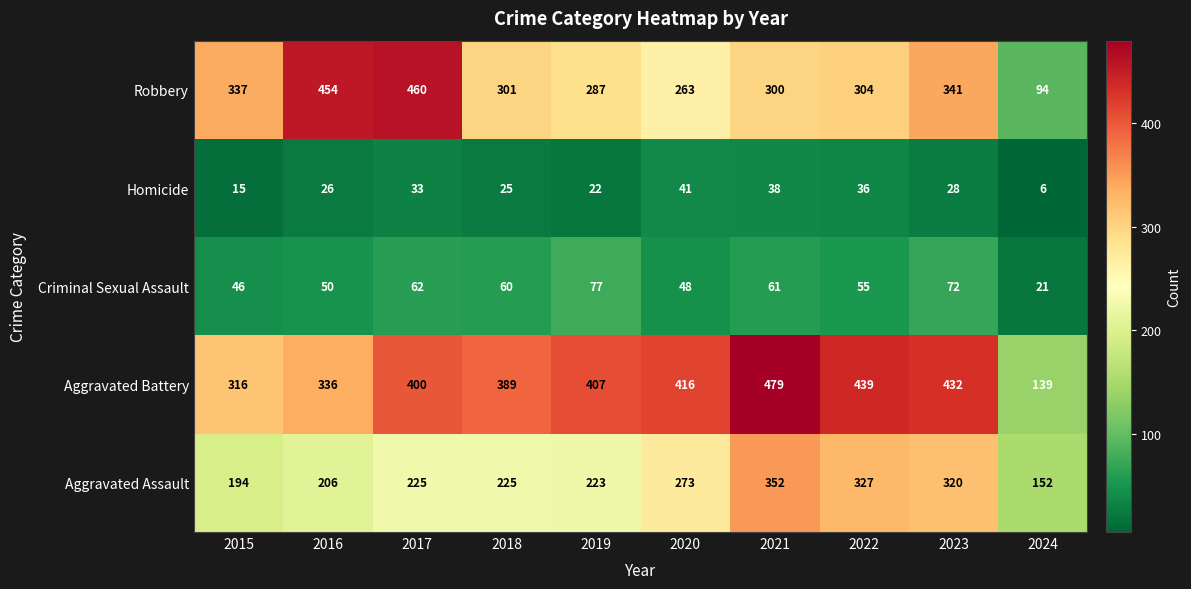

What is the greatest value displayed?

479